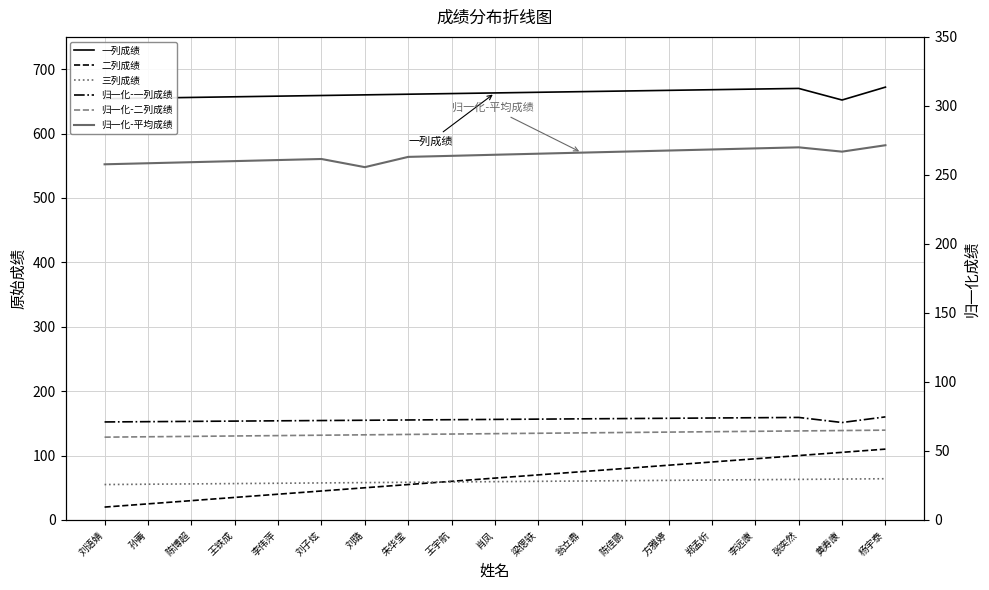

What is the label of the 4th point from the left?

王铁成